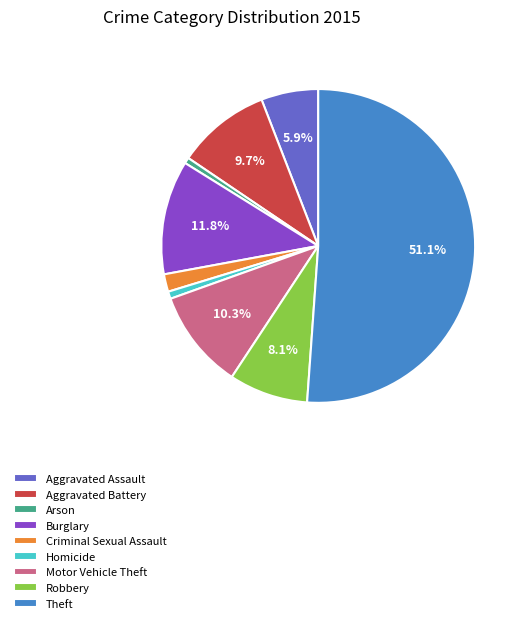

Combined, do Theft and Homicide account for over 50%?

Yes